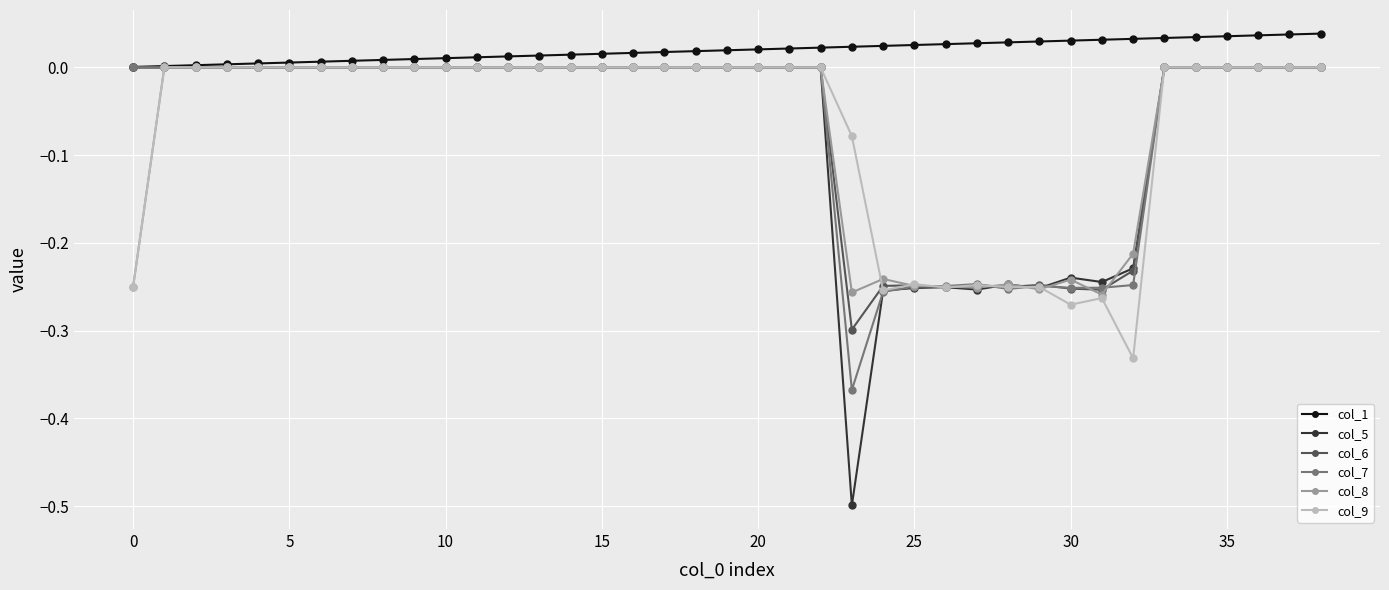

Which series has the largest total across all categories?

col_1